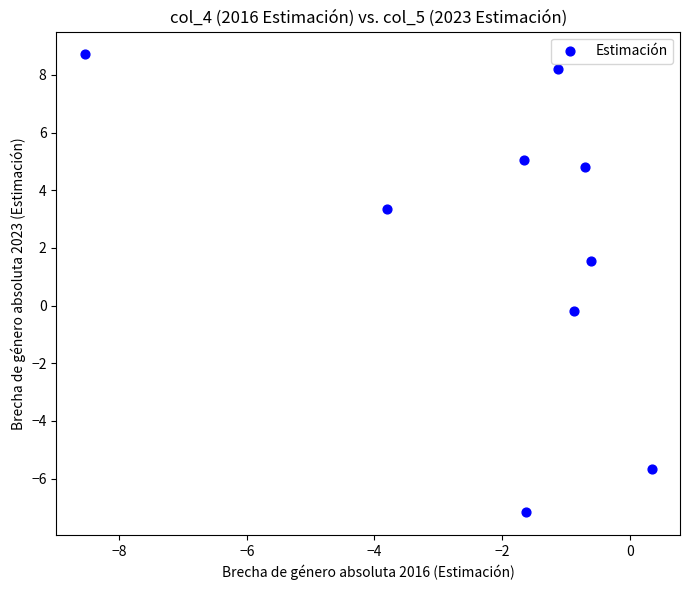

What is the range of X values (max minus min)?

8.9